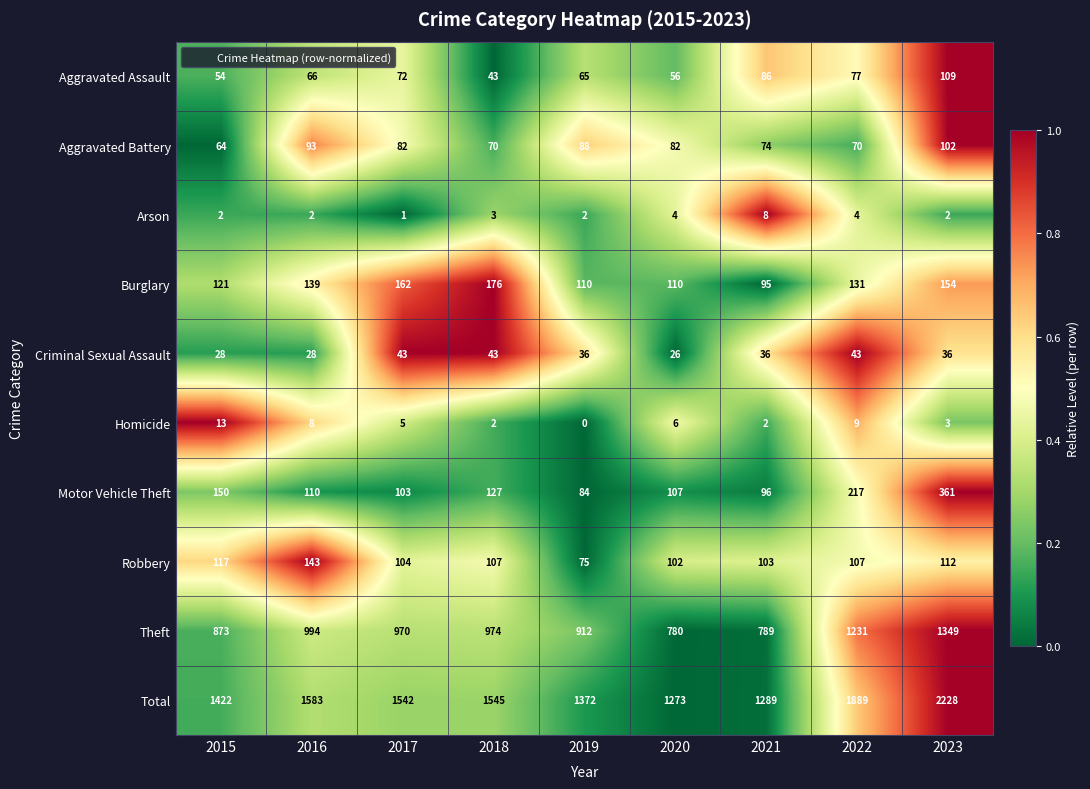

What is the difference between the Robbery values at 2016 and 2018?

36